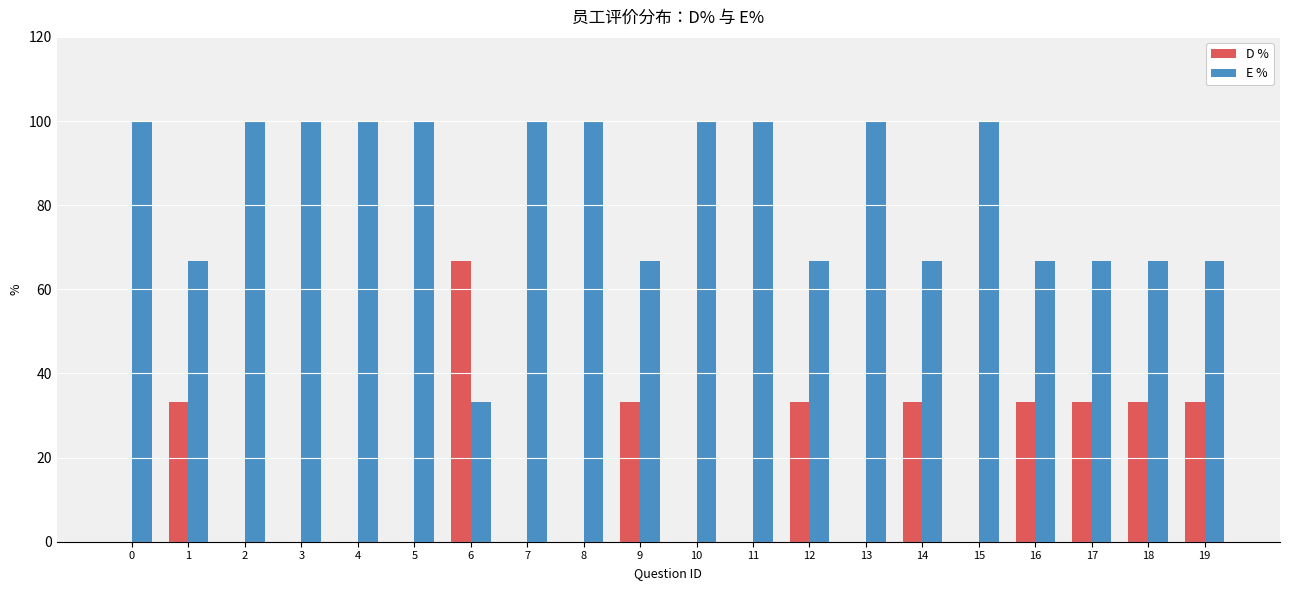

Count the number of categories in the chart.

20